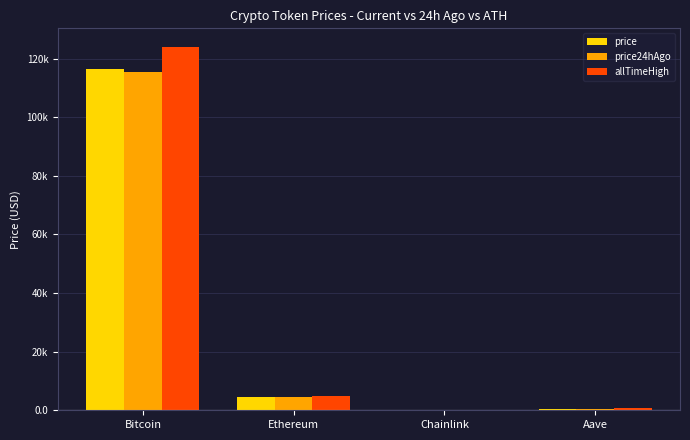

What are all the series names shown in the legend?

price, price24hAgo, allTimeHigh